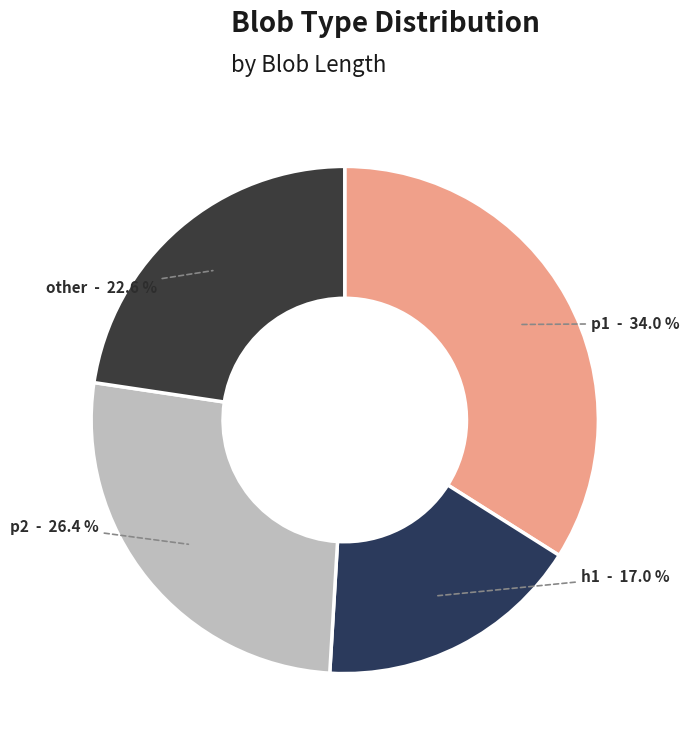

What is the largest slice in the pie chart?

p1